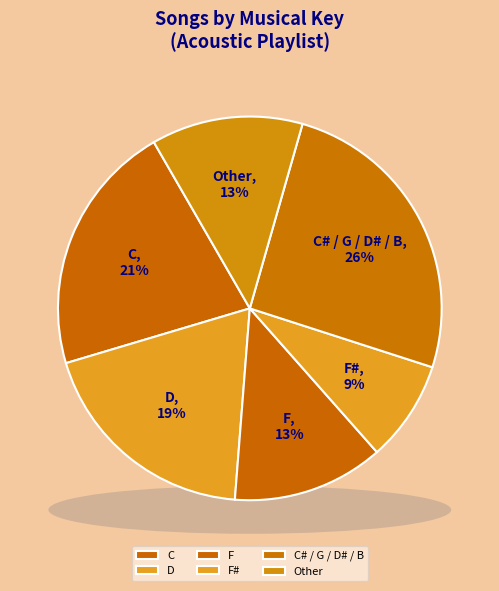

What percentage do F and D together represent?

31.9%